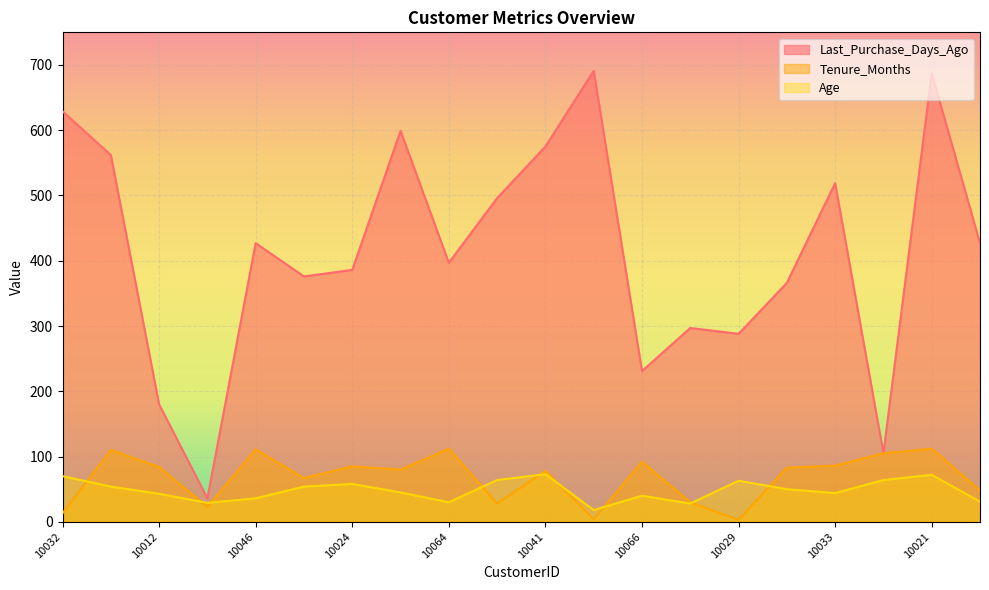

Between 10023 and 10069, which series saw the biggest shift?

Last_Purchase_Days_Ago